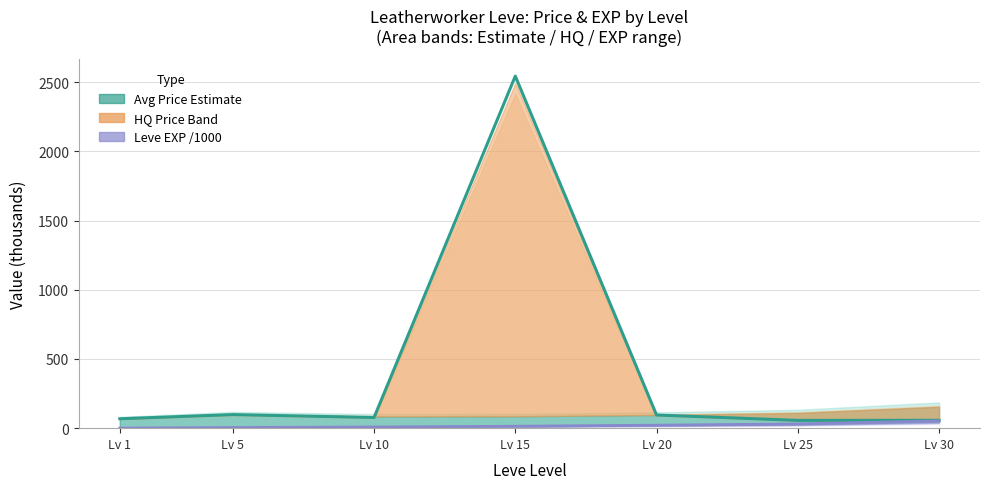

True or false: Leve EXP /1000 has more than 1 interior local peaks.

False